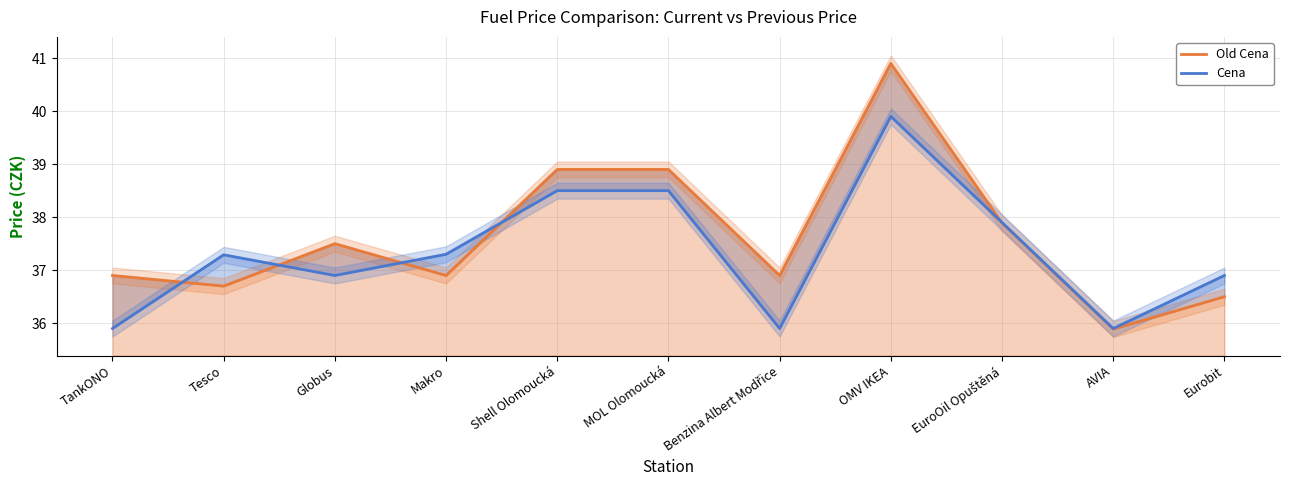

True or false: Old Cena has a value of 65.8 at Tesco.

False